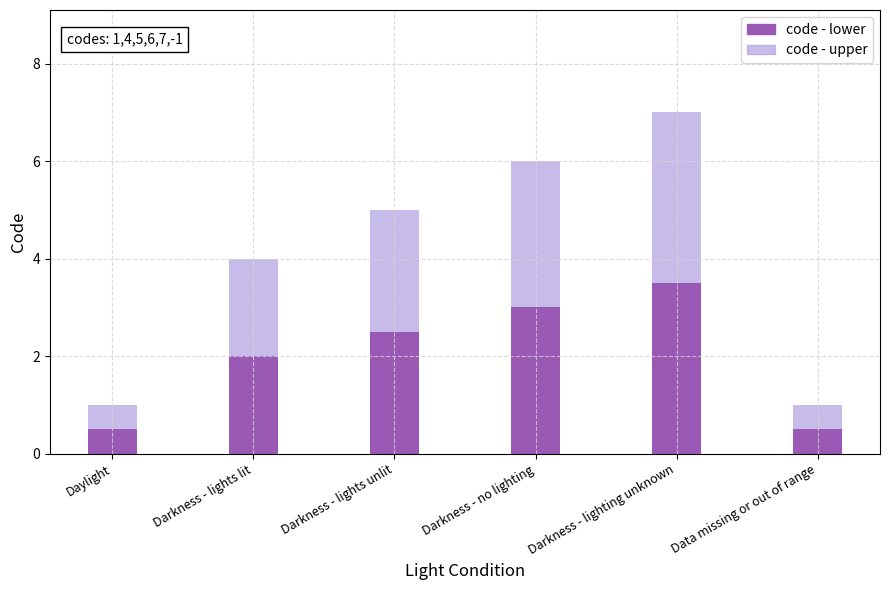

What is the lowest value of the code - lower series?

0.5